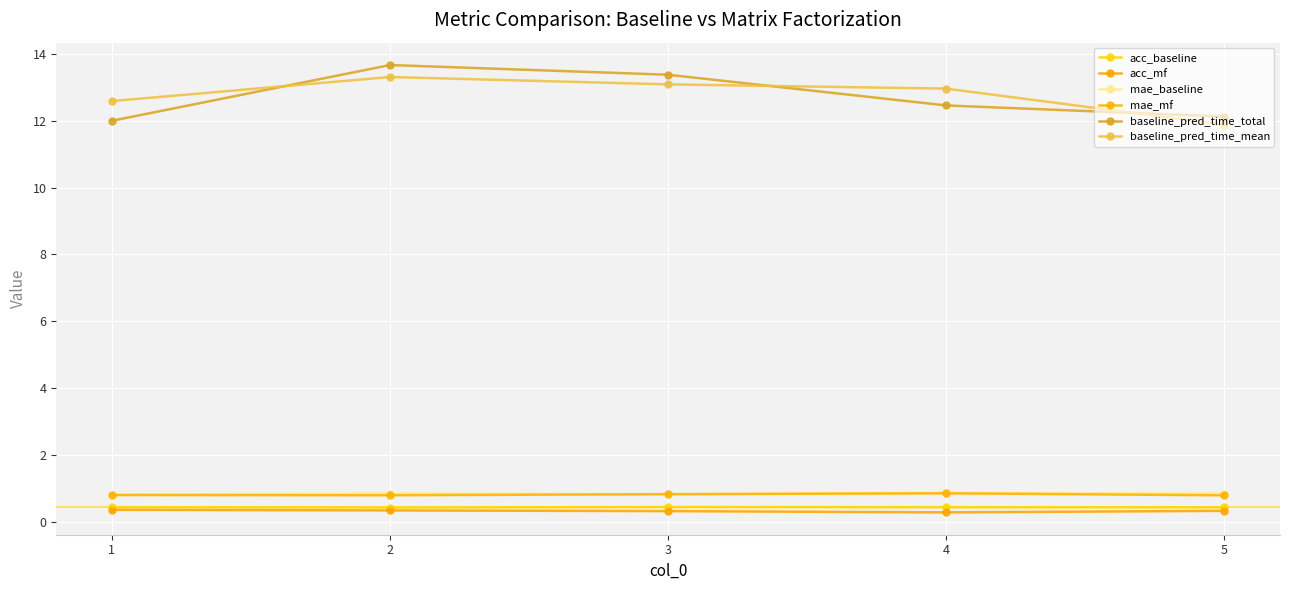

The baseline_pred_time_mean series shows 11.9 at 5. True or false?

True